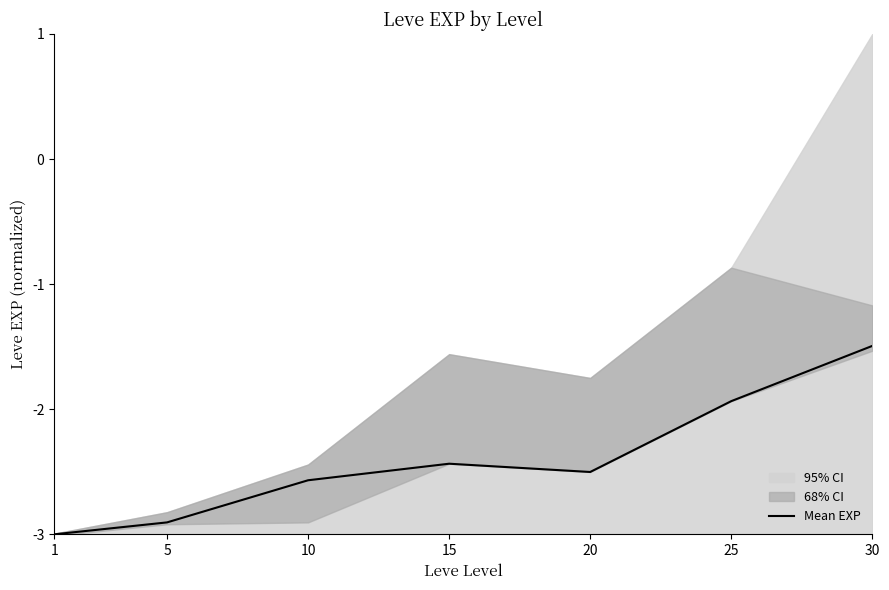

What is the sum of the values at 5 and 20?

-5.4